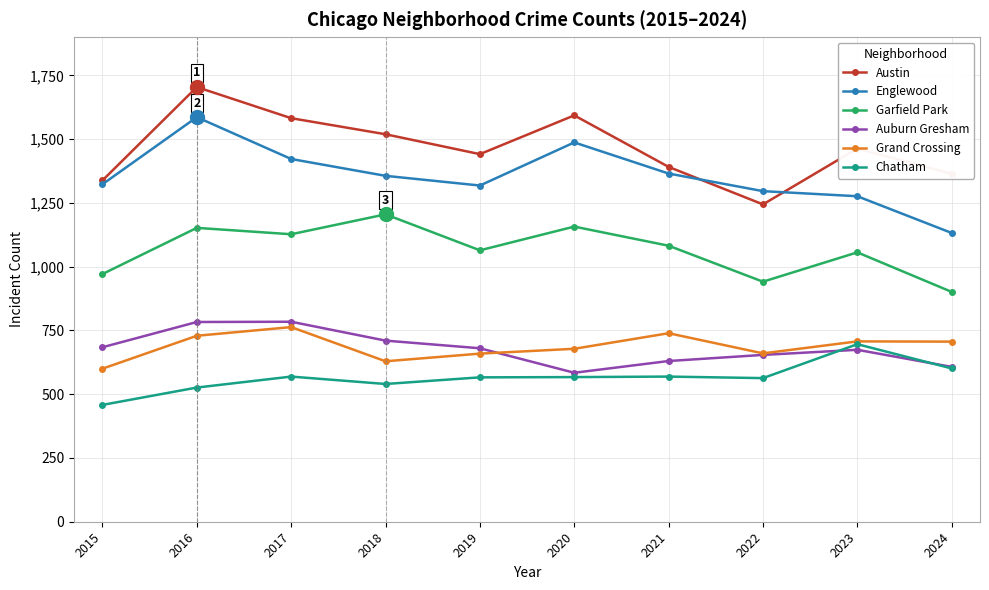

What is the spread (max minus min) of values at 2016?

1178